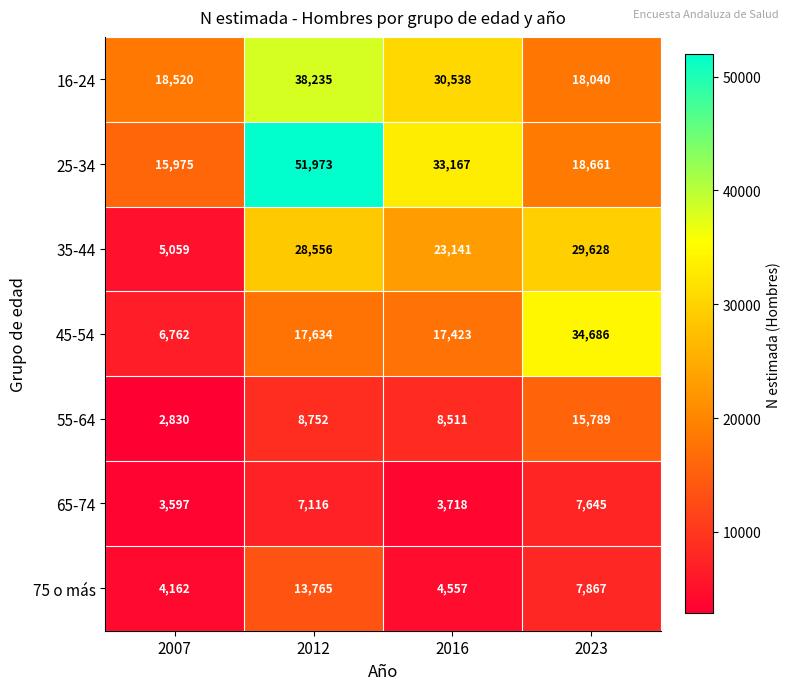

Which series has the largest total across all categories?

25-34